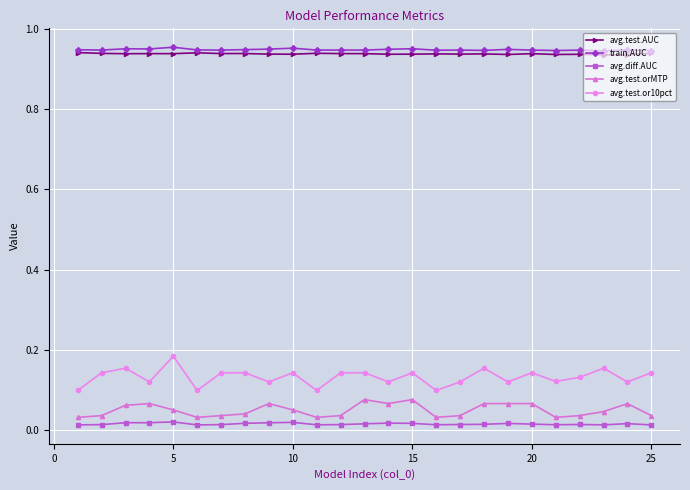

At how many categories does at least one series exceed 0?

25